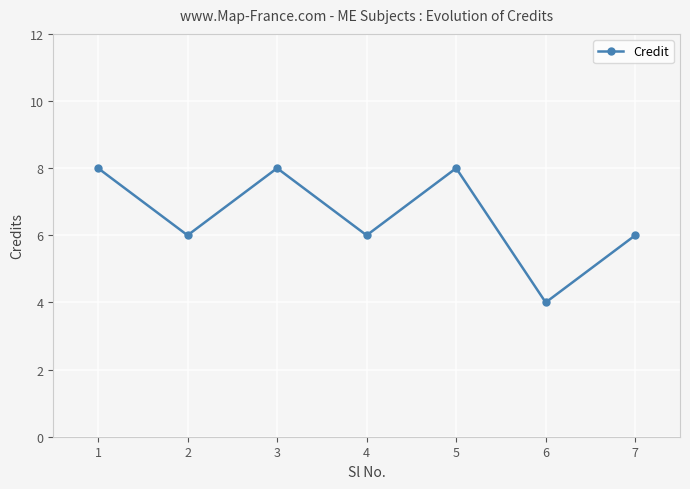

True or false: the data has more than 0 interior local peaks.

True